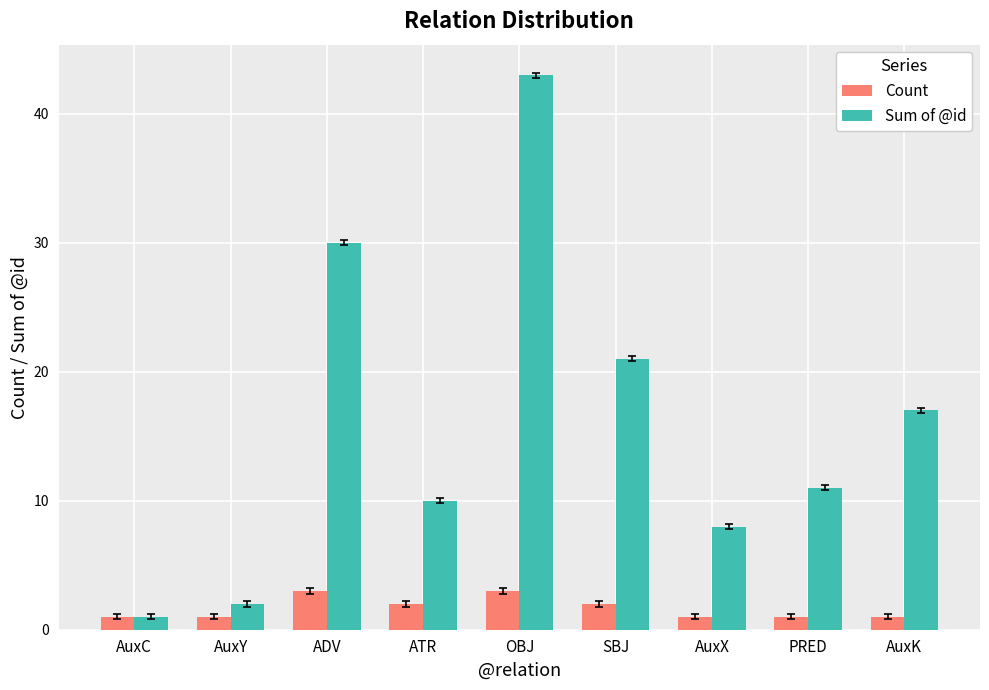

How many groups of bars are there?

9